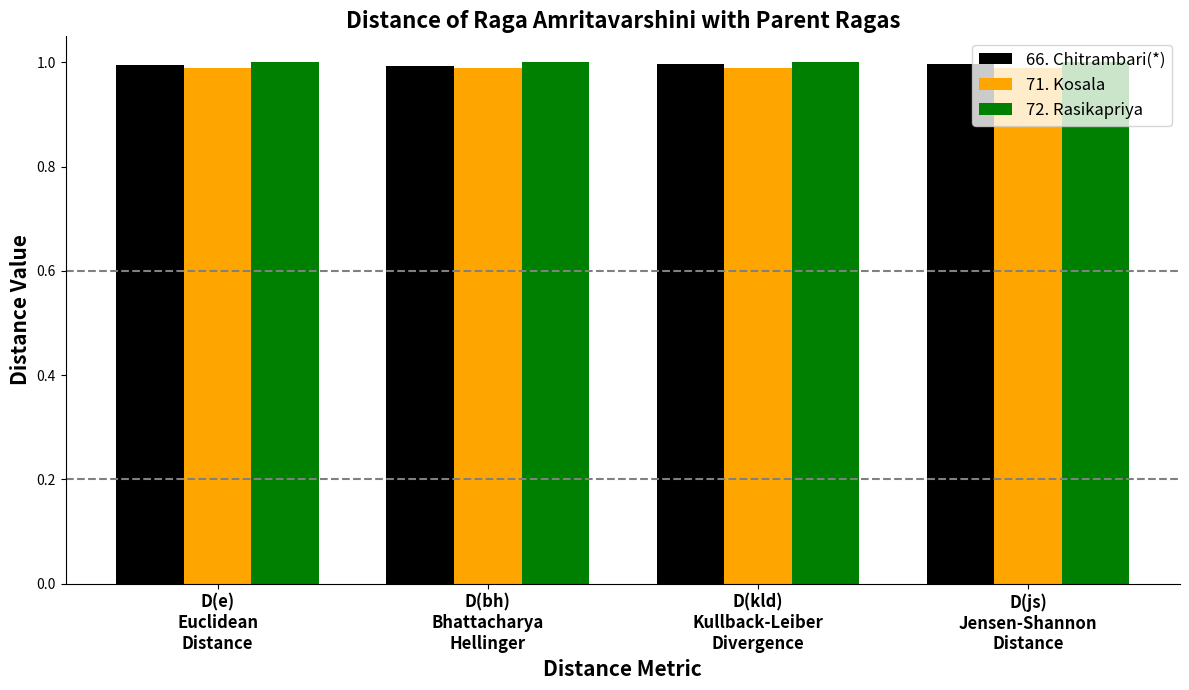

At how many categories does at least one series exceed 0?

4